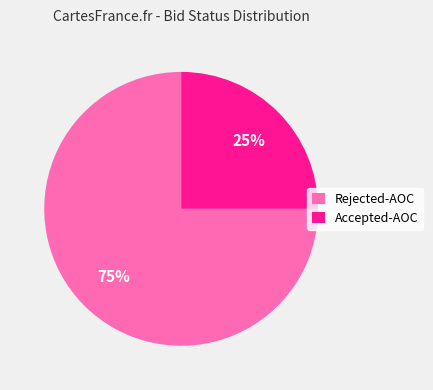

Which category has the smallest portion of the pie?

Accepted-AOC